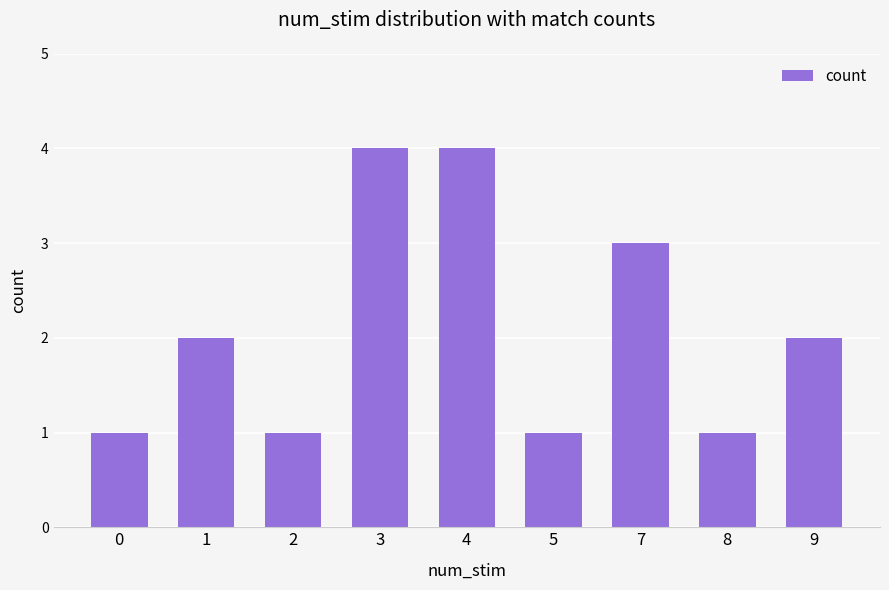

What is the sum of all values?

19